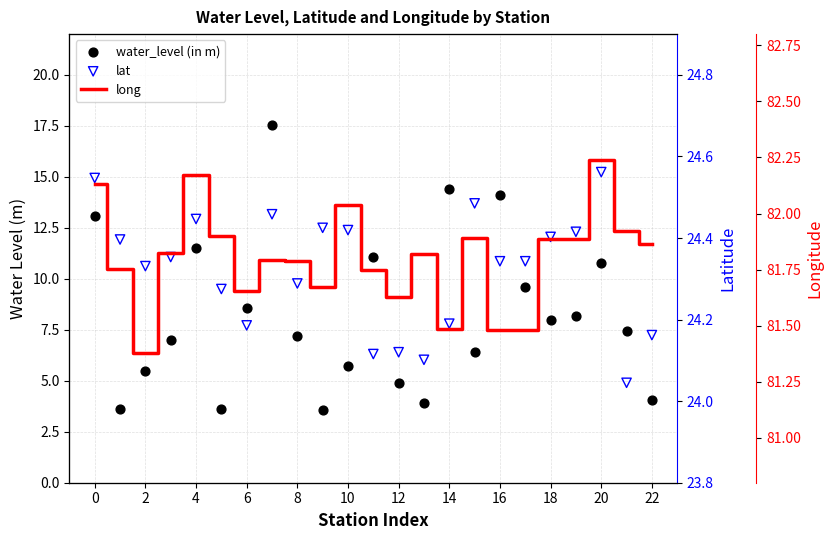

Which series contains the highest Y value?

long